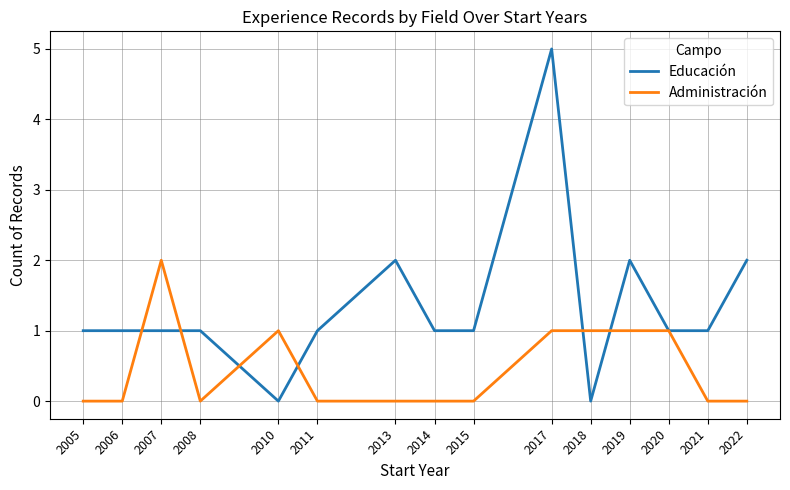

List the series in order of their peak value, lowest first.

Administración, Educación